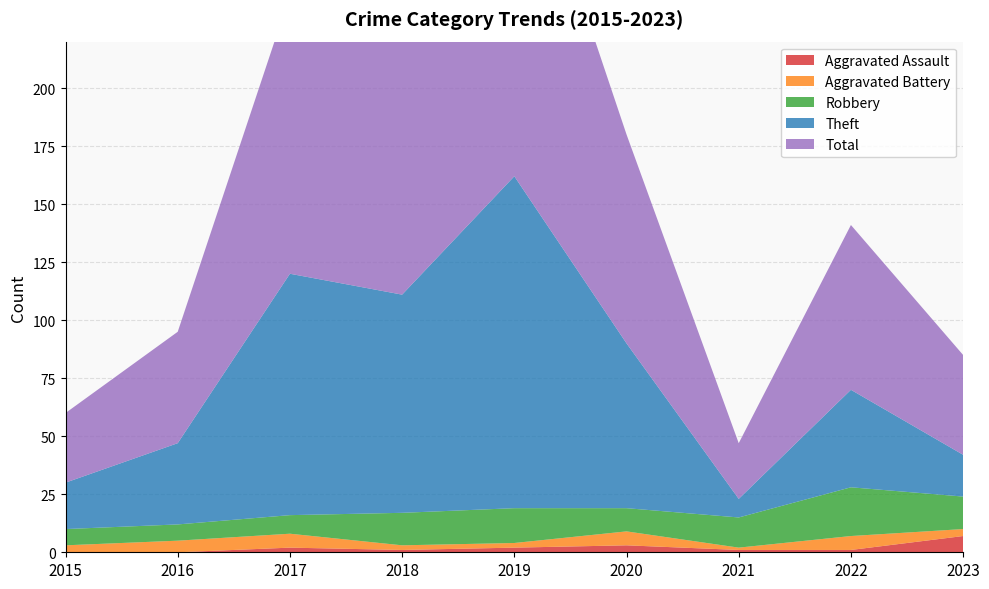

Reading left to right, list all the values displayed in this chart.

Aggravated Assault: 2015=0	2016=0	2017=2	2018=1	2019=2	2020=3	2021=1	2022=1	2023=7
Aggravated Battery: 2015=3	2016=5	2017=6	2018=2	2019=2	2020=6	2021=1	2022=6	2023=3
Robbery: 2015=7	2016=7	2017=8	2018=14	2019=15	2020=10	2021=13	2022=21	2023=14
Theft: 2015=20	2016=35	2017=104	2018=94	2019=143	2020=71	2021=8	2022=42	2023=18
Total: 2015=30	2016=48	2017=120	2018=111	2019=162	2020=90	2021=24	2022=71	2023=43